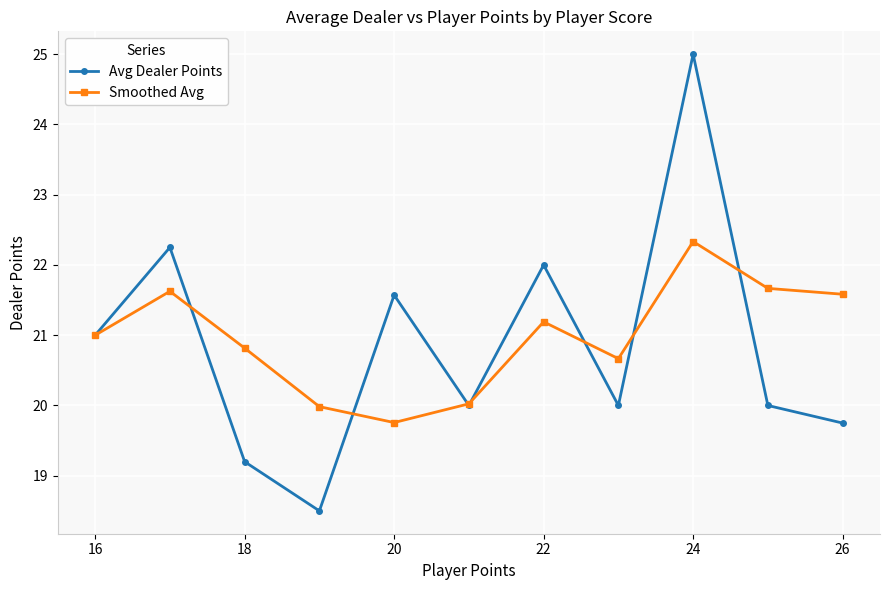

What is the maximum value shown in the chart?

25.0